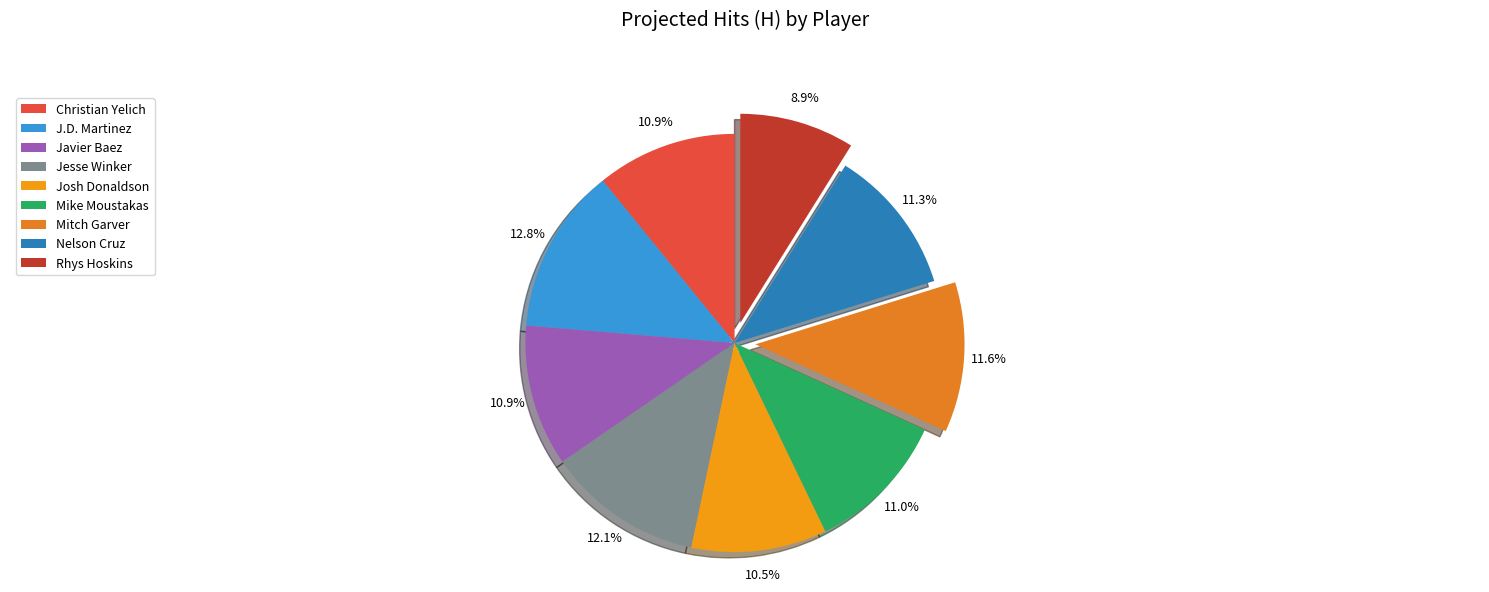

Between Javier Baez and J.D. Martinez, which is larger?

J.D. Martinez